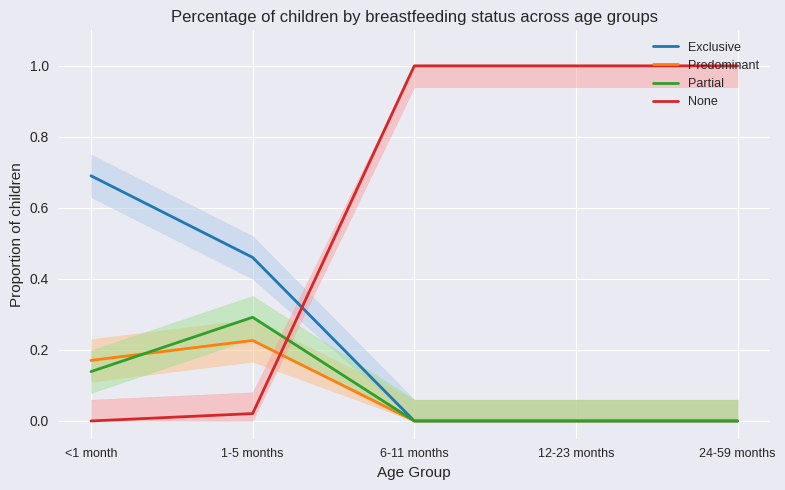

List the series in order of their peak value, lowest first.

Predominant, Partial, Exclusive, None